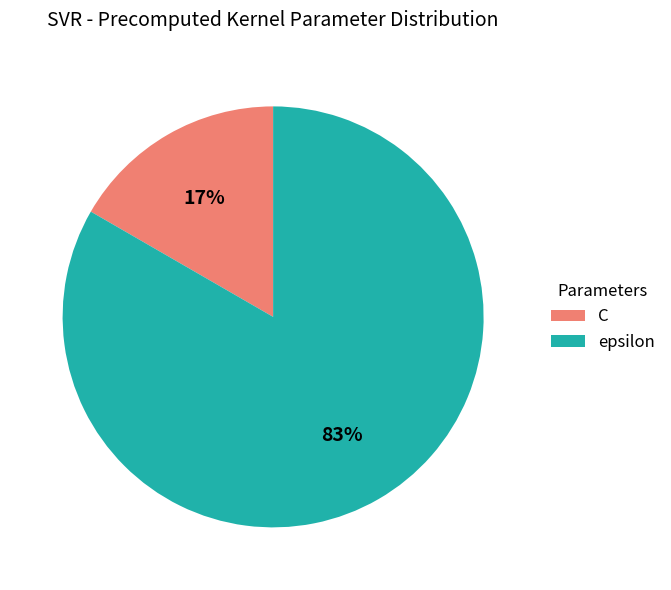

Combined, do C and epsilon account for over 50%?

Yes